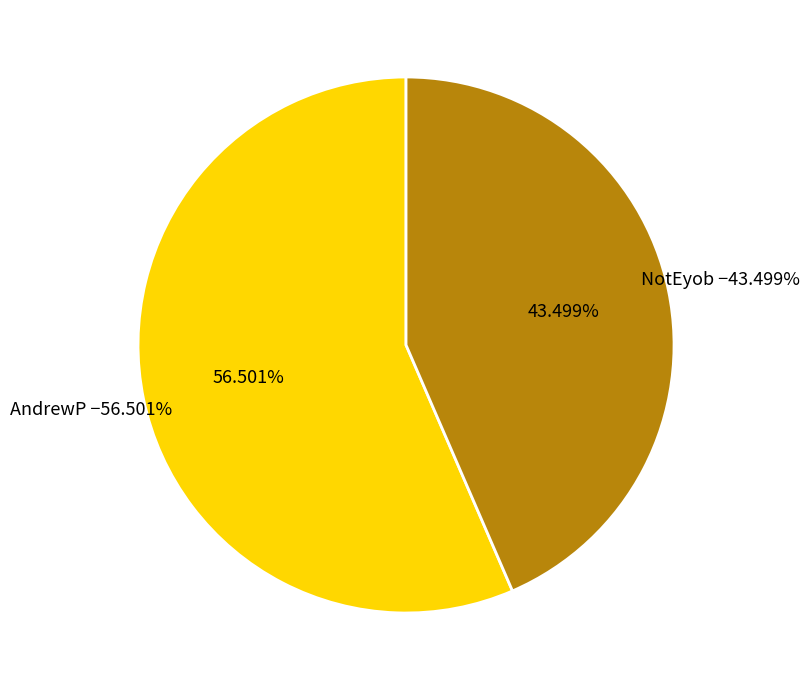

To the nearest percent, what percentage of the pie is AndrewP?

57%